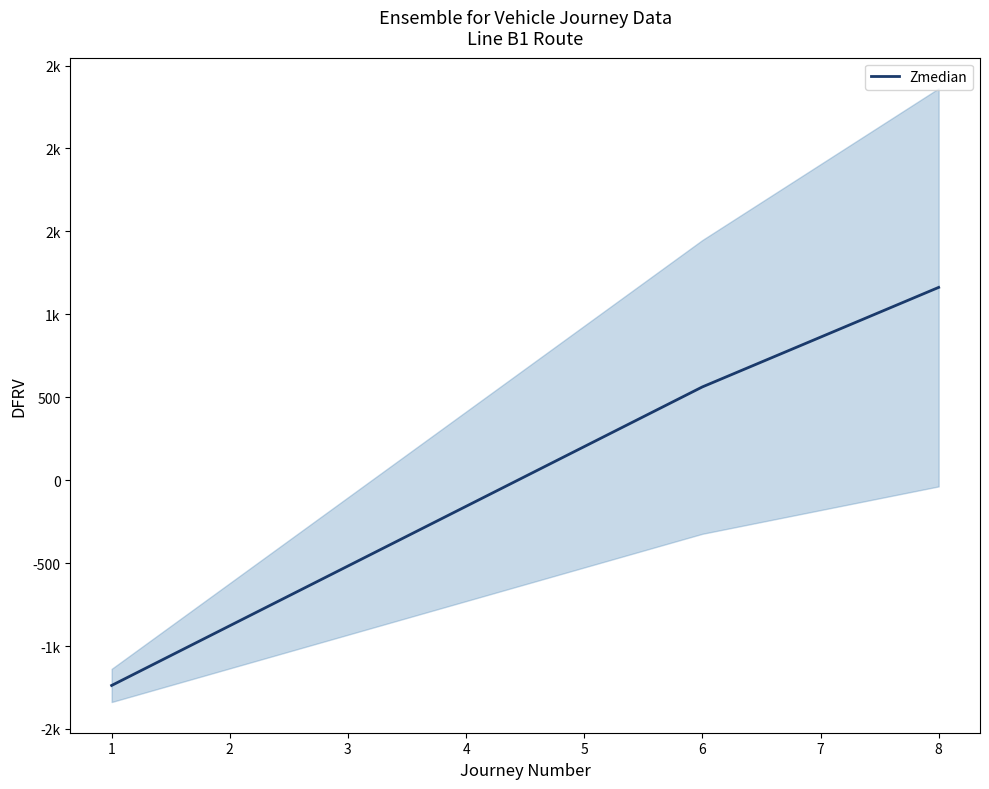

Reading left to right, list all the values displayed in this chart.

-1237.5	-877.5	-517.5	-157.5	202.5	562.5	862.5	1162.5